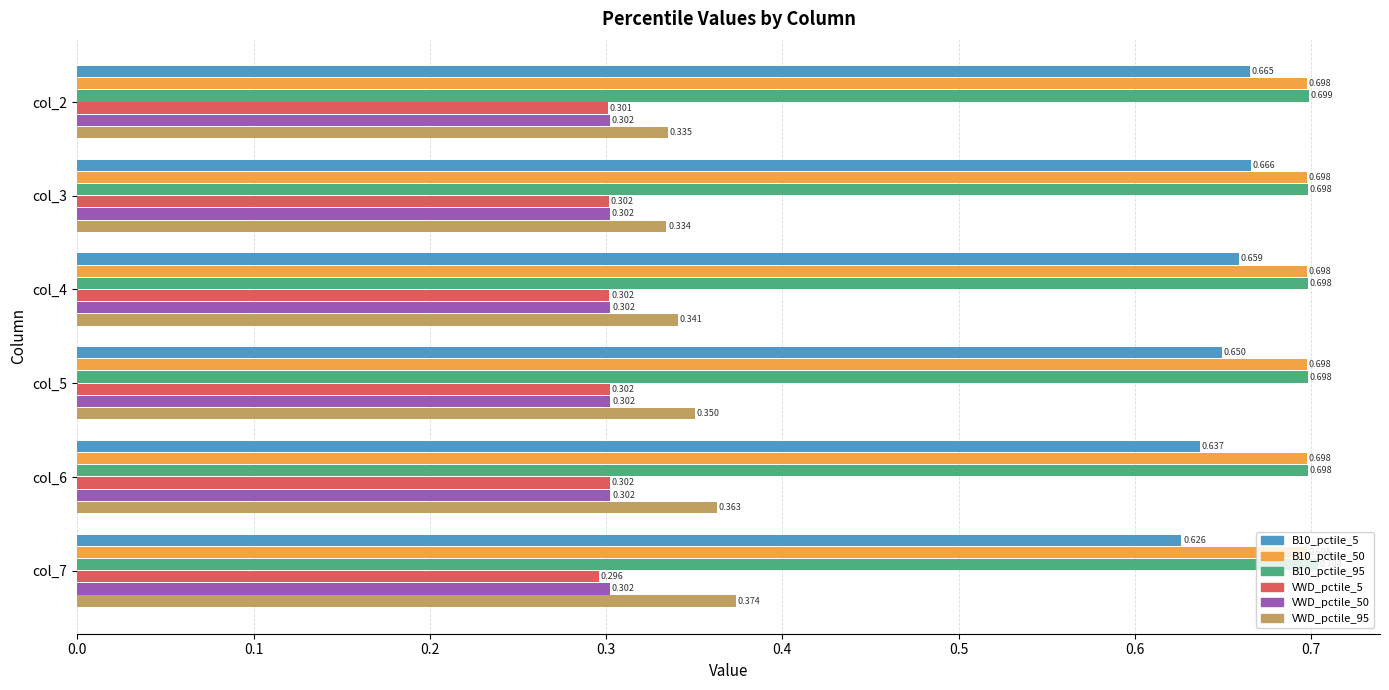

Is the value of VWD_pctile_5 at col_6 greater than the value of VWD_pctile_95 at col_6?

No